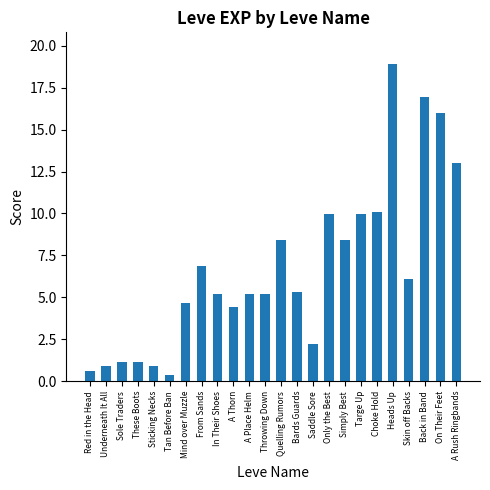

Reading right to left, list all the values displayed in this chart.

13.0	16.0	16.9	6.1	18.9	10.1	10.0	8.4	10.0	2.2	5.3	8.4	5.2	5.2	4.4	5.2	6.8	4.7	0.4	0.9	1.2	1.2	0.9	0.6